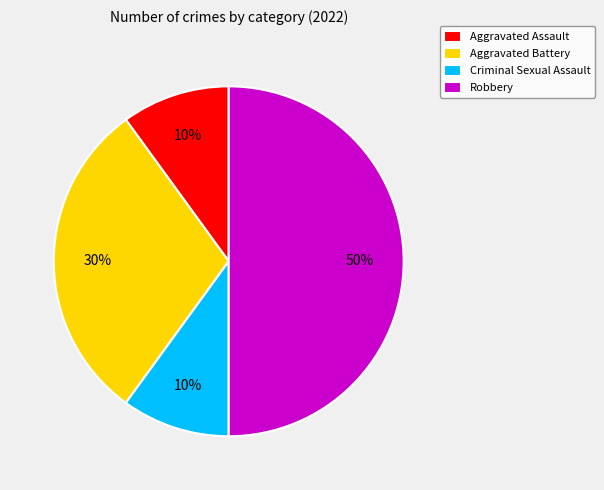

To the nearest percent, what portion does Criminal Sexual Assault represent?

10%